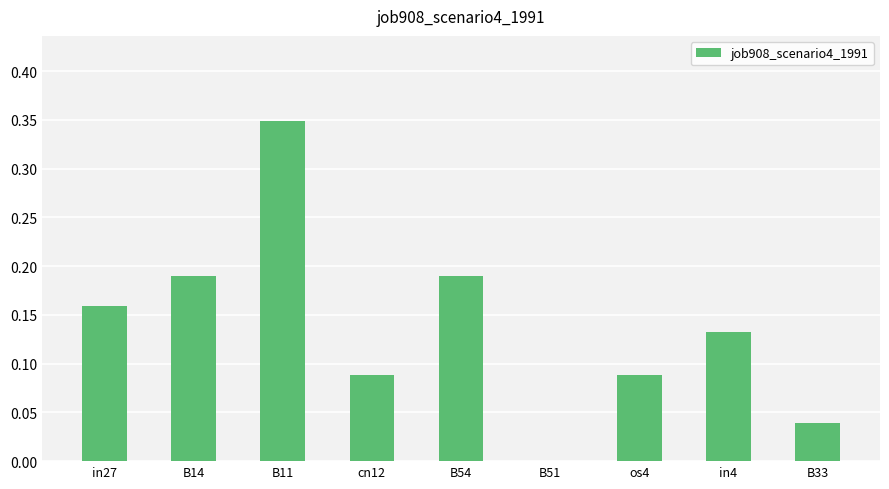

True or false: the data shows 0.0 at in4.

False